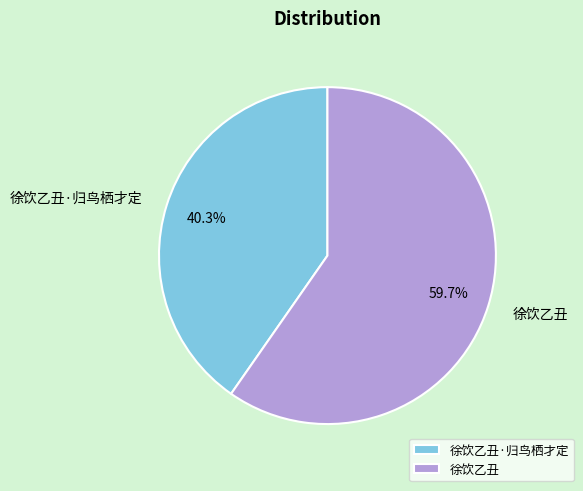

Which has a higher value, 徐饮乙丑 or 徐饮乙丑·归鸟栖才定?

徐饮乙丑